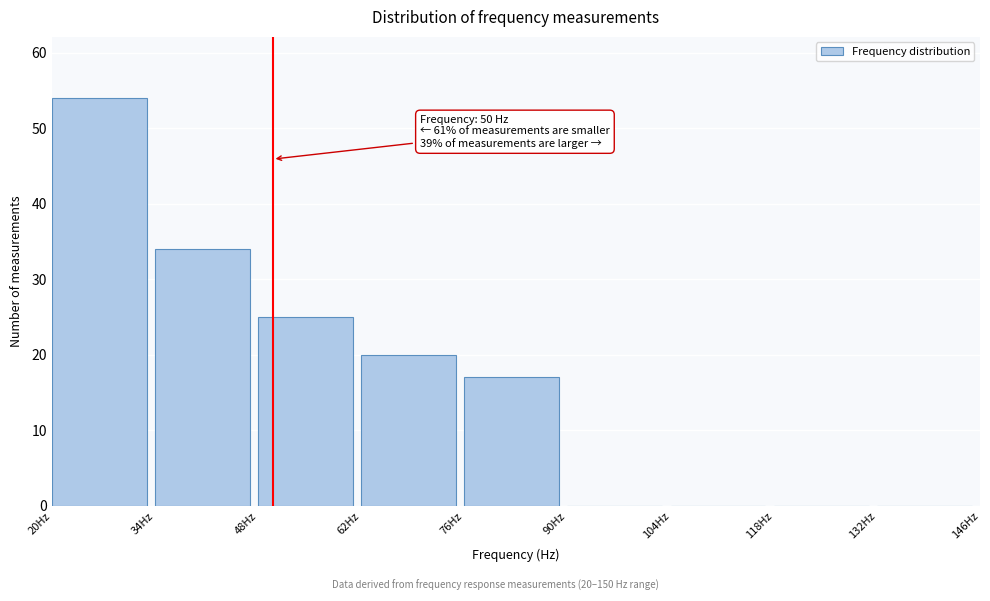

Over which range of the x-axis is the bar tallest?

20 to 34